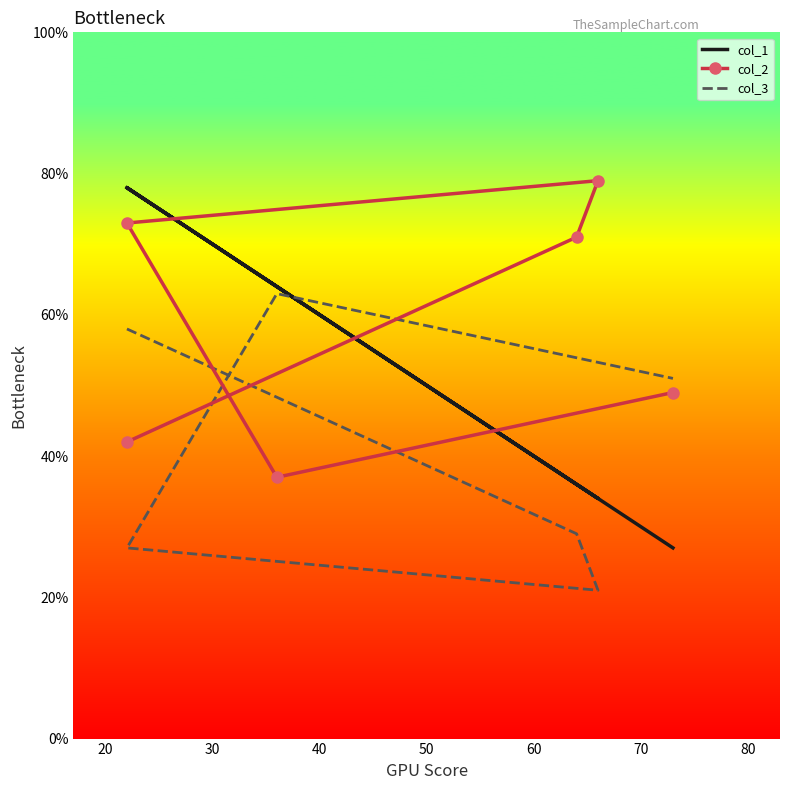

Is it true that col_2 equals 109 at 20?

False